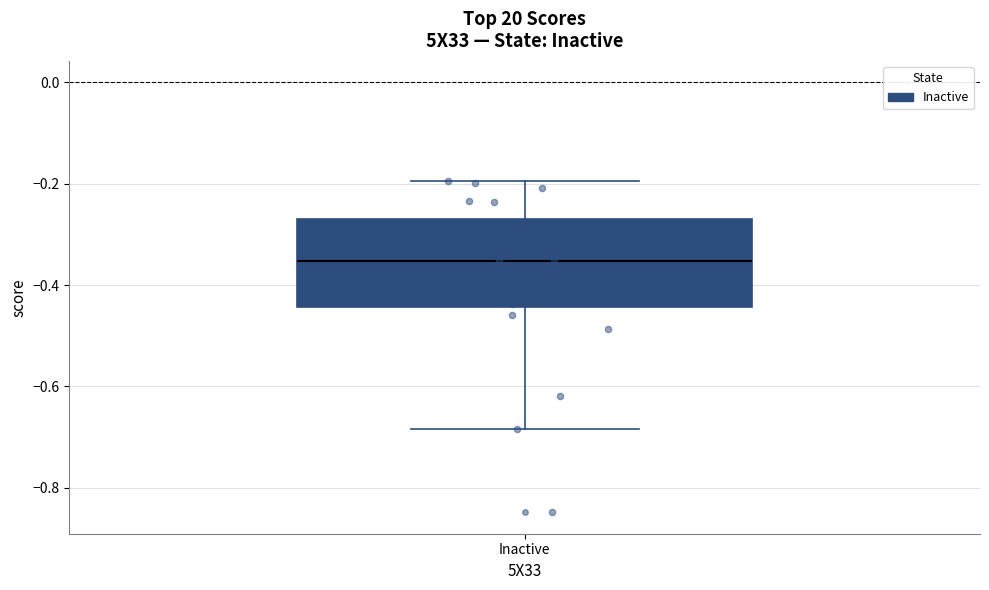

Where is the upper edge of the box for Inactive on the y-axis? The values are not printed on the chart, so give them approximately, as read against the axis.

-0.28